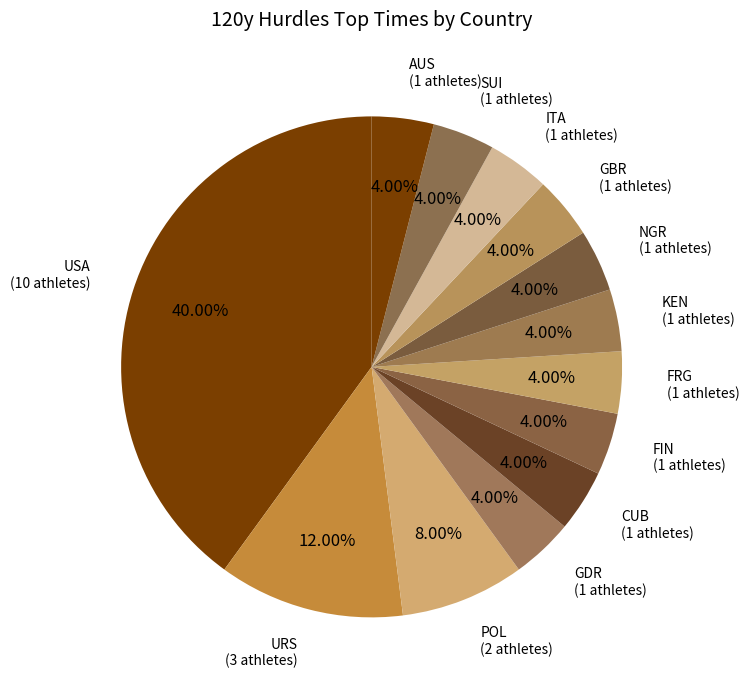

How many segments does this pie chart have?

13